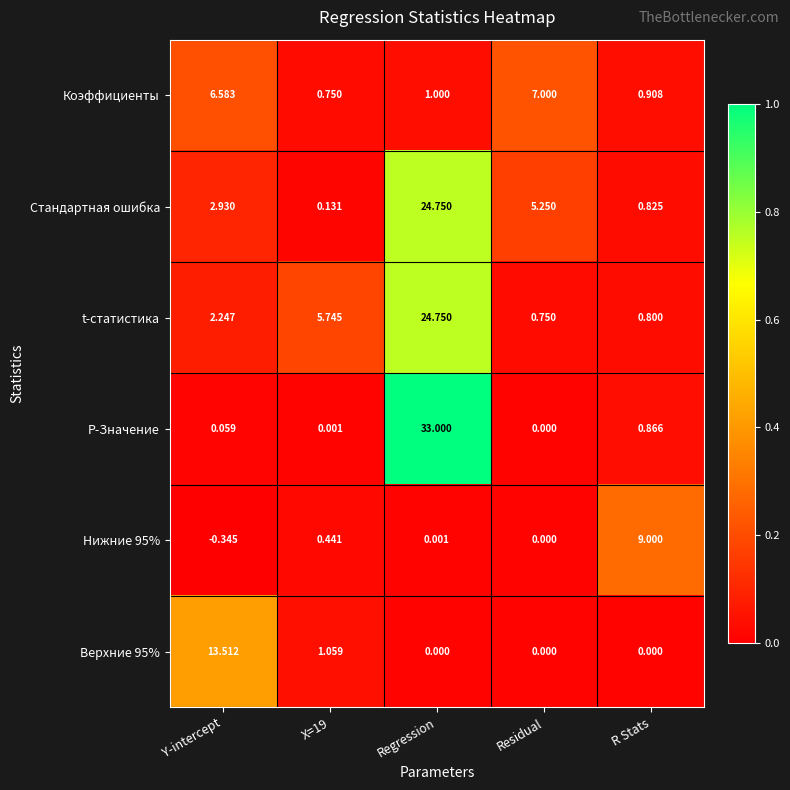

Which category has the highest value across all series?

Regression